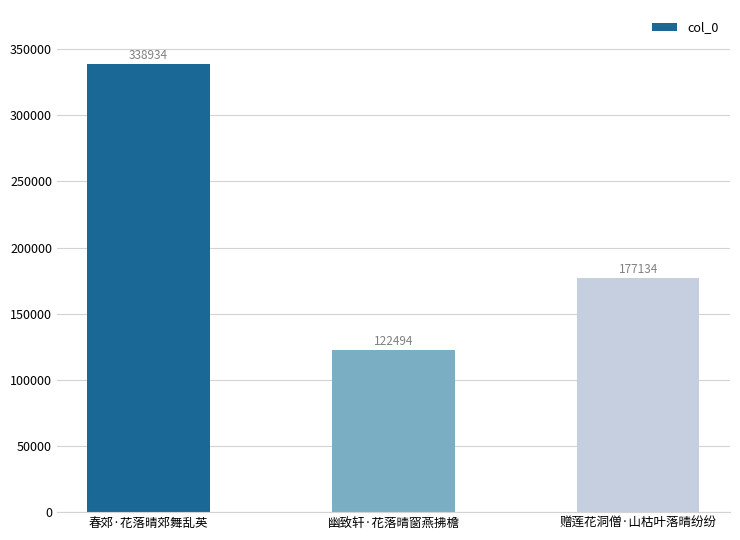

List the labels in order of value, smallest first.

幽致轩·花落晴窗燕拂檐, 赠莲花洞僧·山枯叶落晴纷纷, 春郊·花落晴郊舞乱英